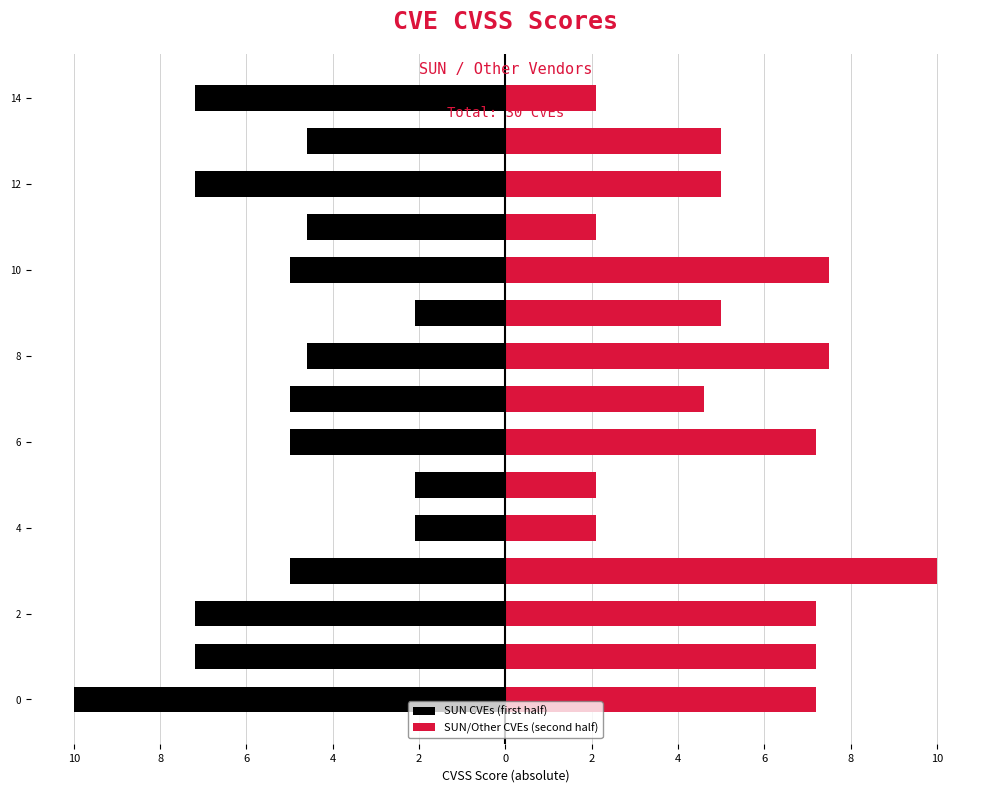

At 13, list the series in order from largest to smallest.

SUN/Other CVEs (second half), SUN CVEs (first half)